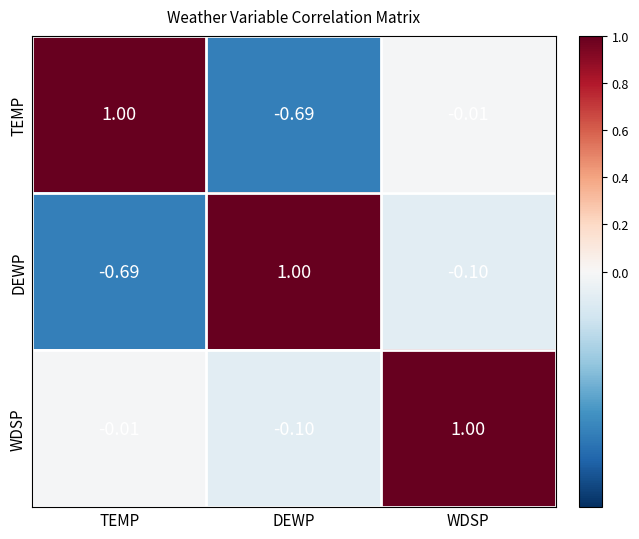

List the labels in order of WDSP value, largest first.

WDSP, TEMP, DEWP